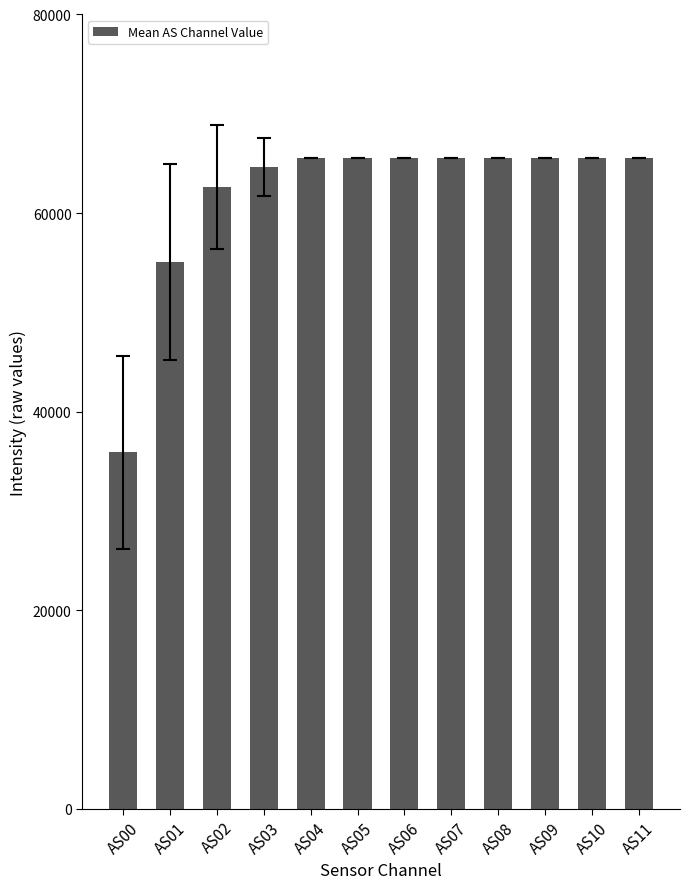

Reading left to right, extract all data points from this chart.

35893.2	55049.9	62608.2	64654.0	65535.0	65535.0	65535.0	65535.0	65535.0	65535.0	65535.0	65535.0